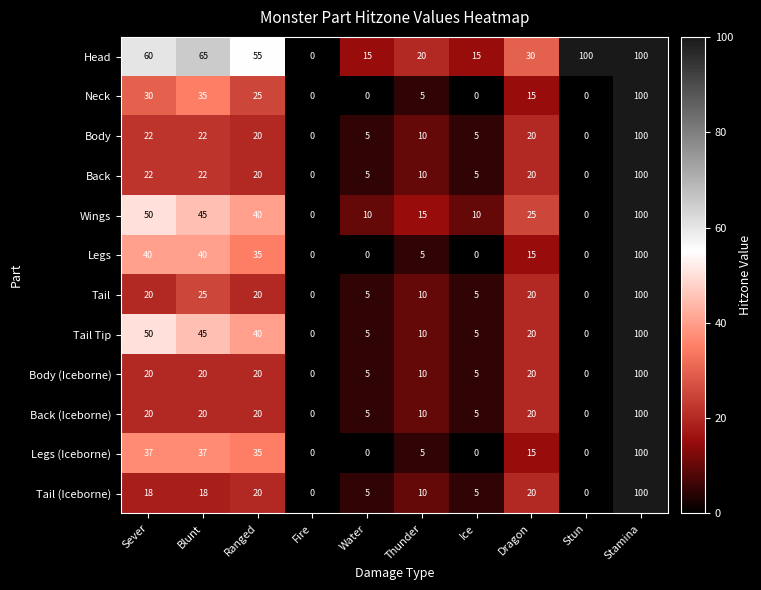

The Legs (Iceborne) series shows 0 at Stun. True or false?

True